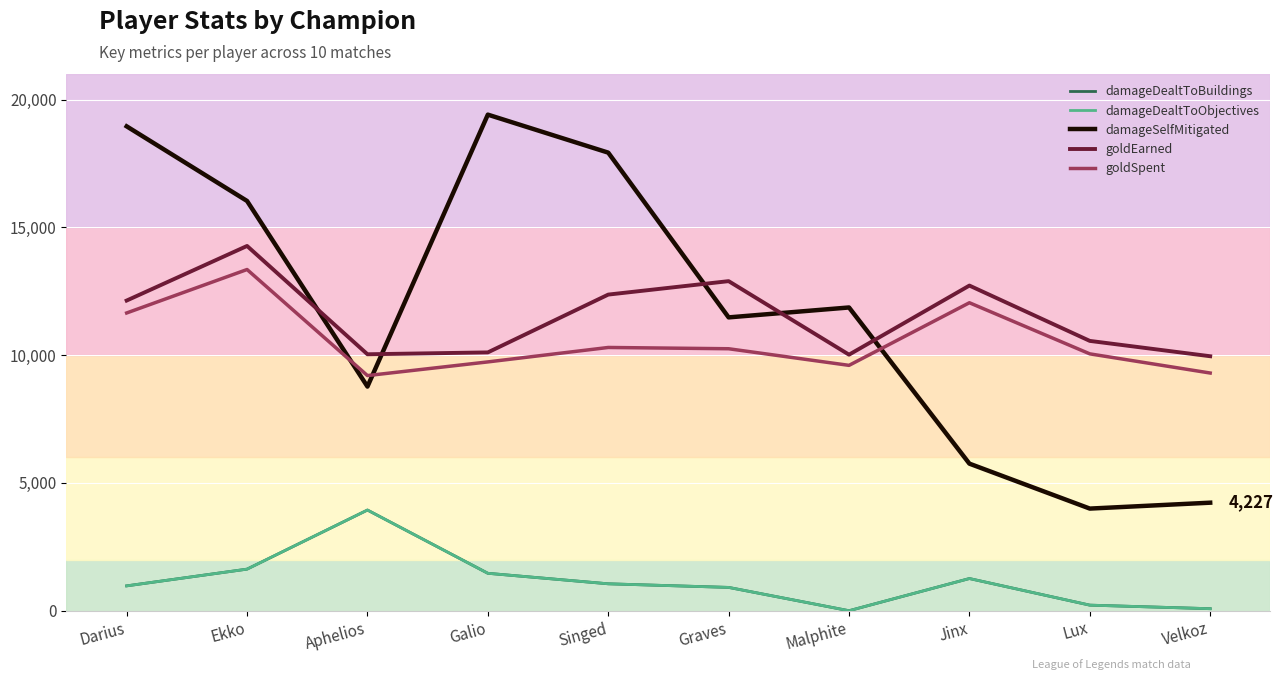

Where do goldSpent and damageSelfMitigated first cross each other?

Ekko and Aphelios